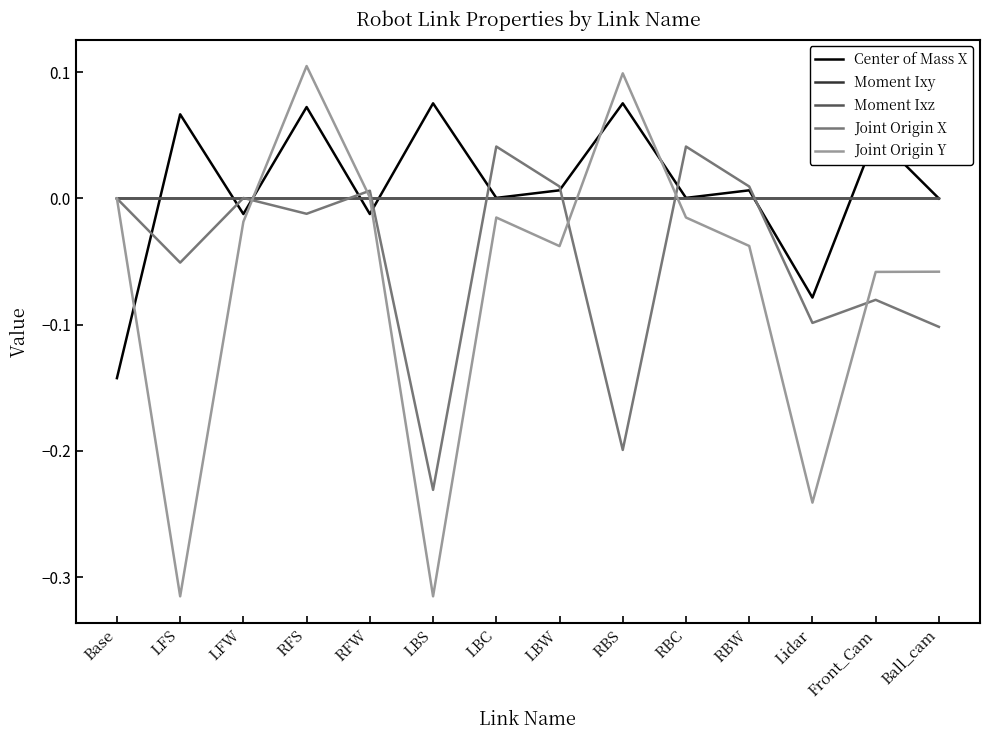

True or false: Center of Mass X and Moment Ixy intersect in this chart.

True